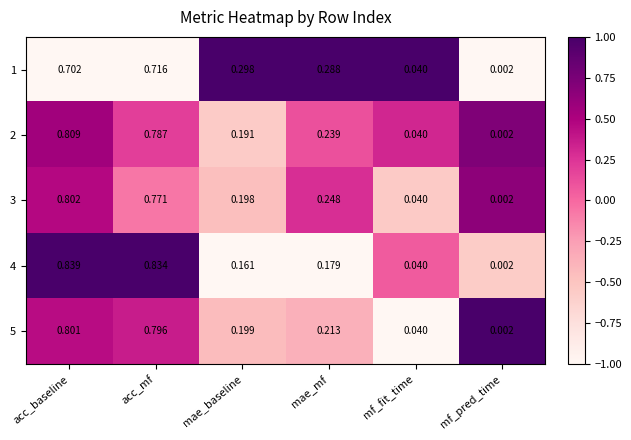

What is the difference between the highest and lowest values at mae_baseline?

0.1